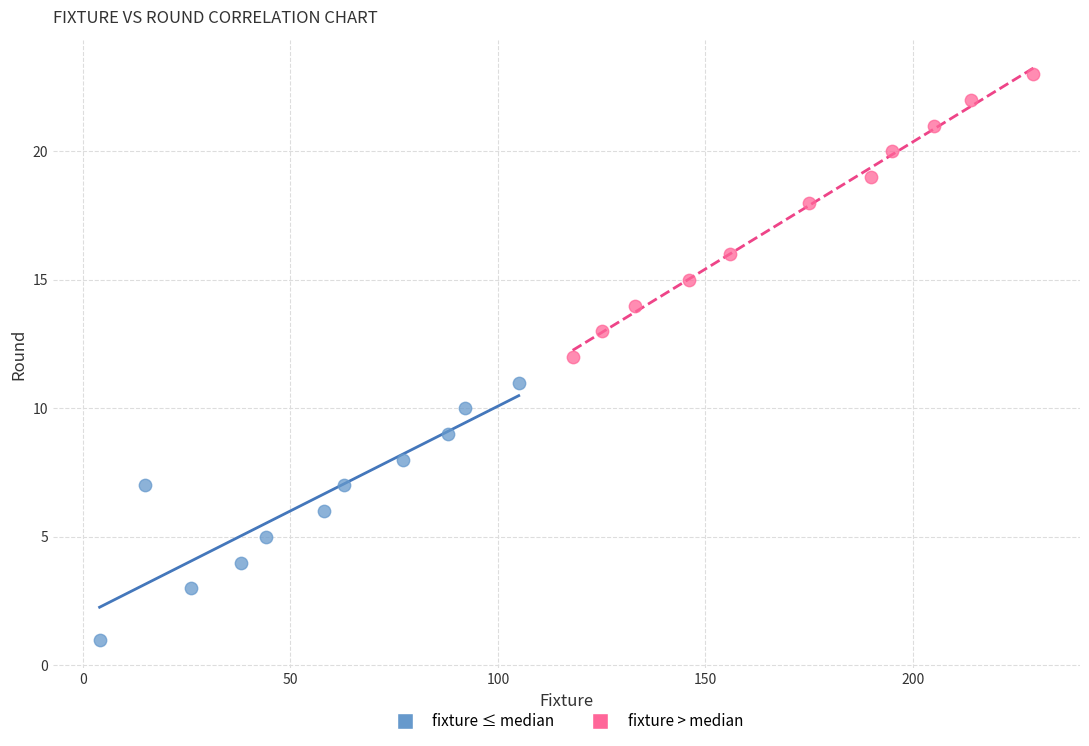

Which series has the widest spread of Y values?

fixture > median